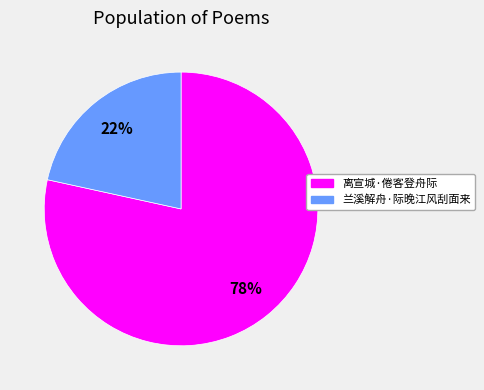

How many slices are in this pie chart?

2